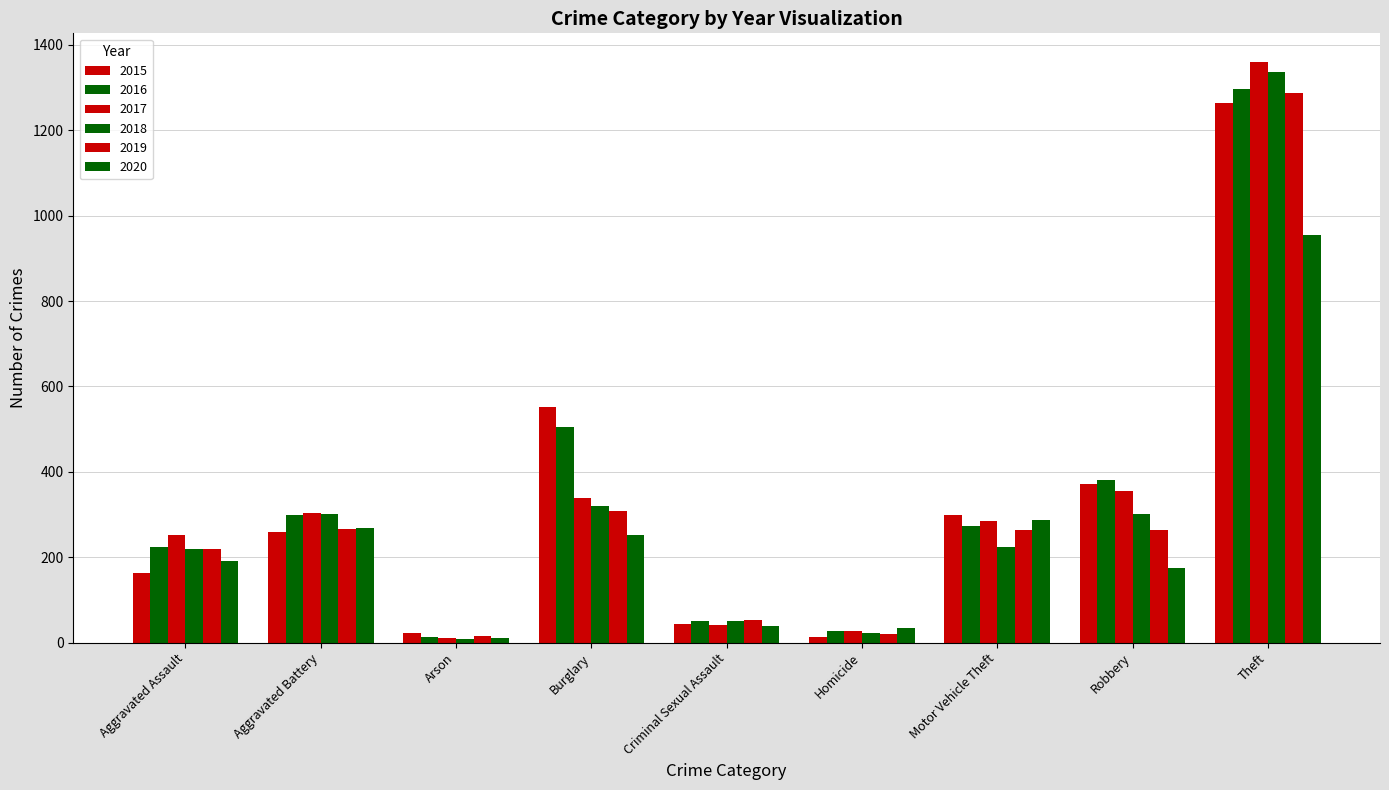

What is the maximum value shown in the chart?

1359